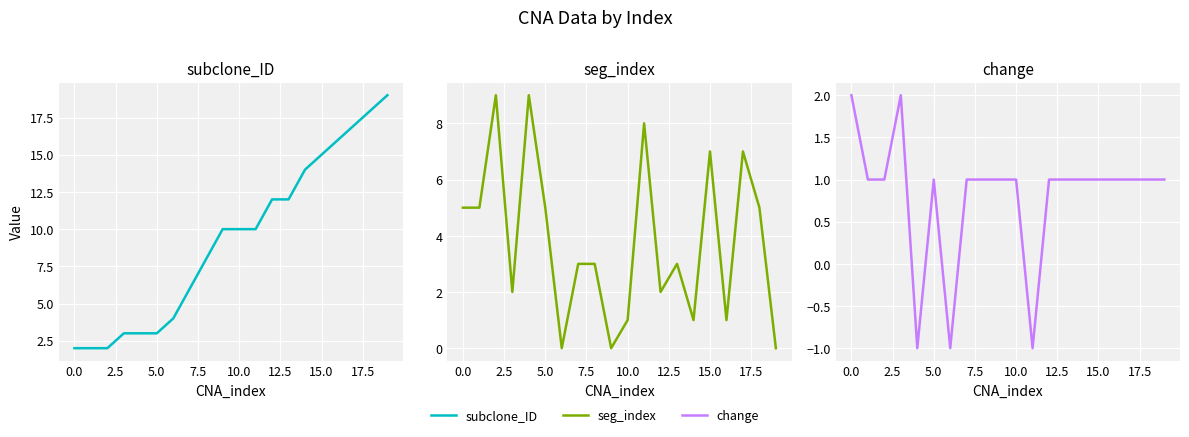

True or false: subclone_ID and change cross at least once.

False